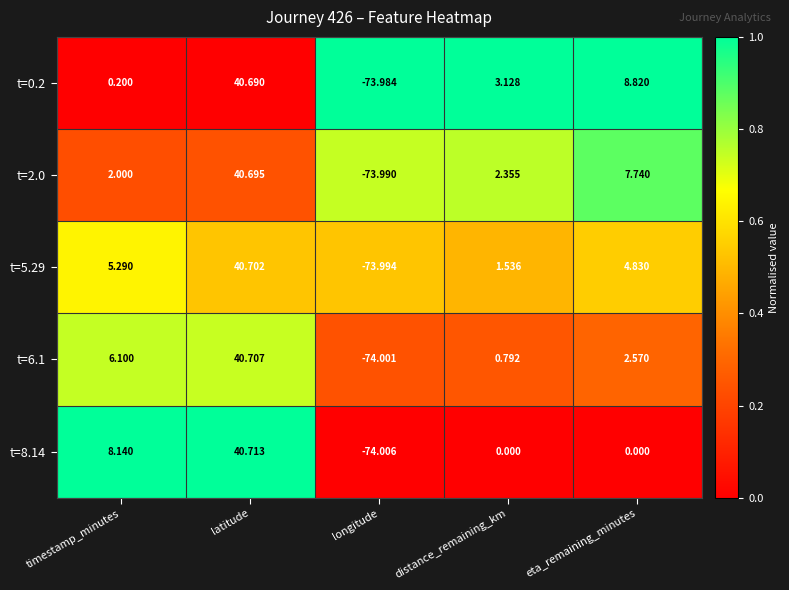

Which category has the highest value in the t=2.0 series?

latitude